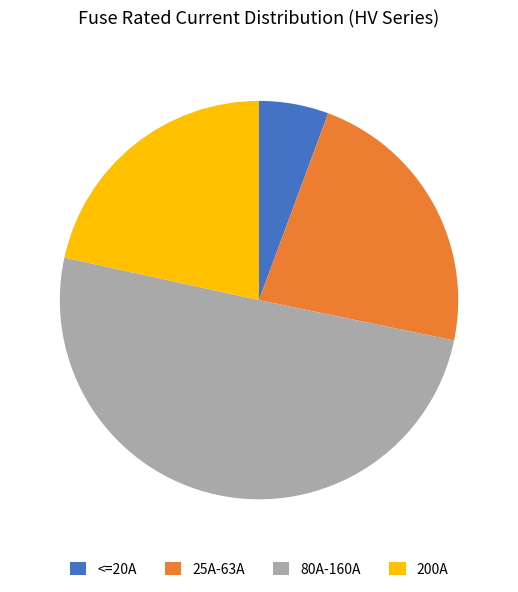

Is it true that 25A-63A is 23% of the pie?

True